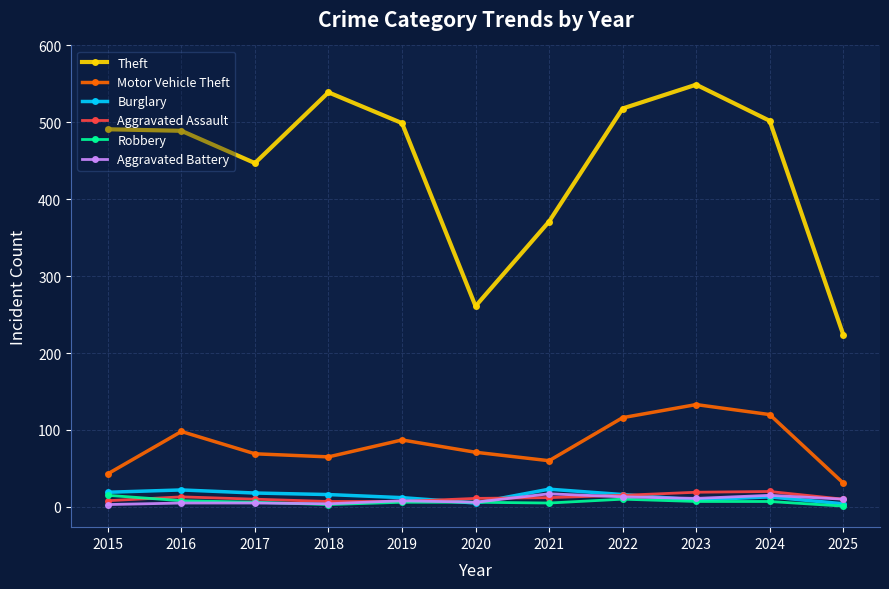

The Aggravated Battery series shows 4 at 2018. True or false?

True